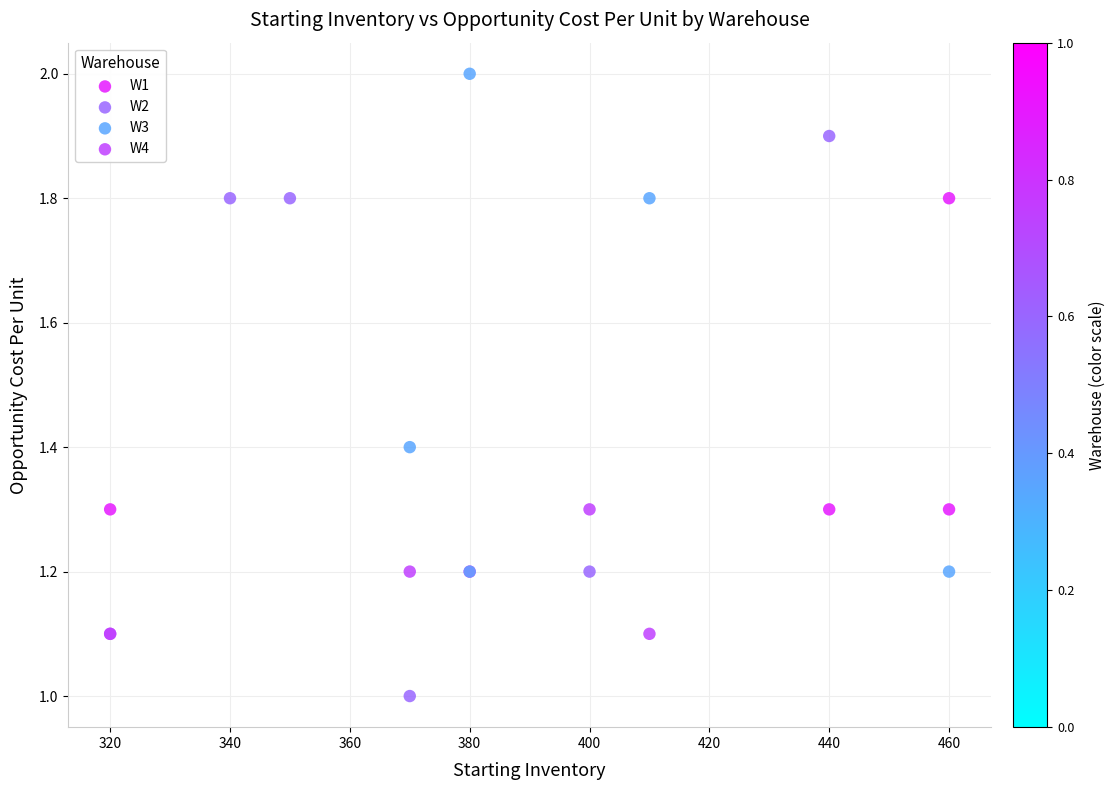

Which series reaches the minimum Y coordinate?

W2